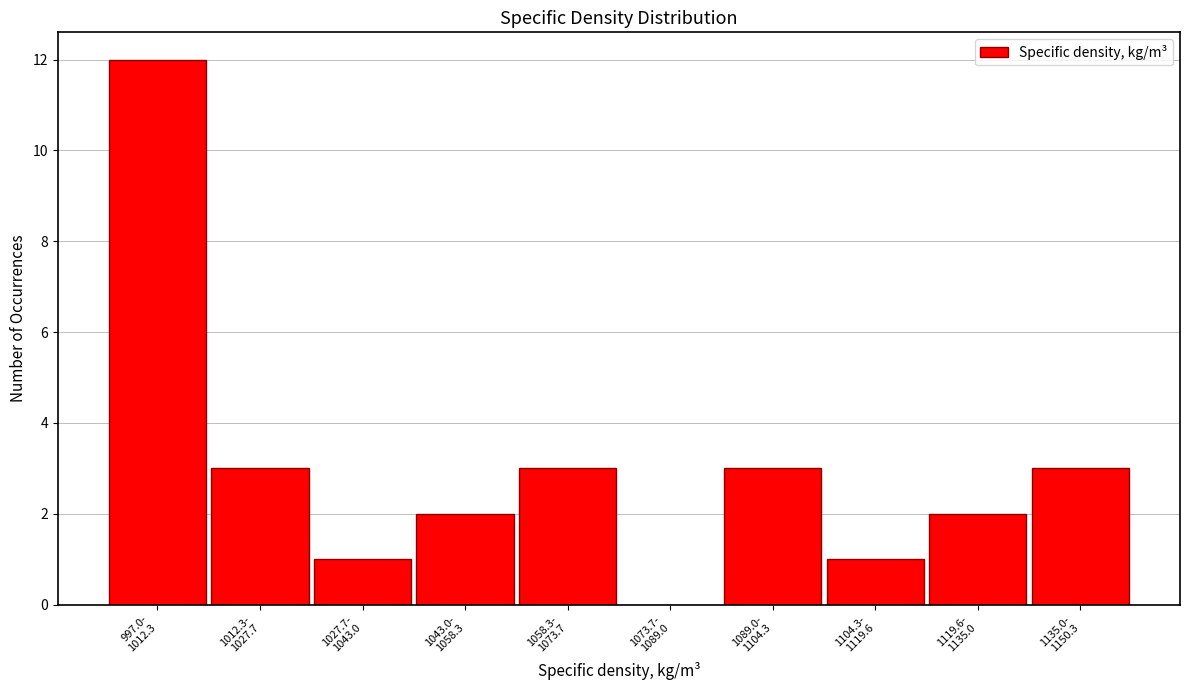

What is the greatest value displayed?

12